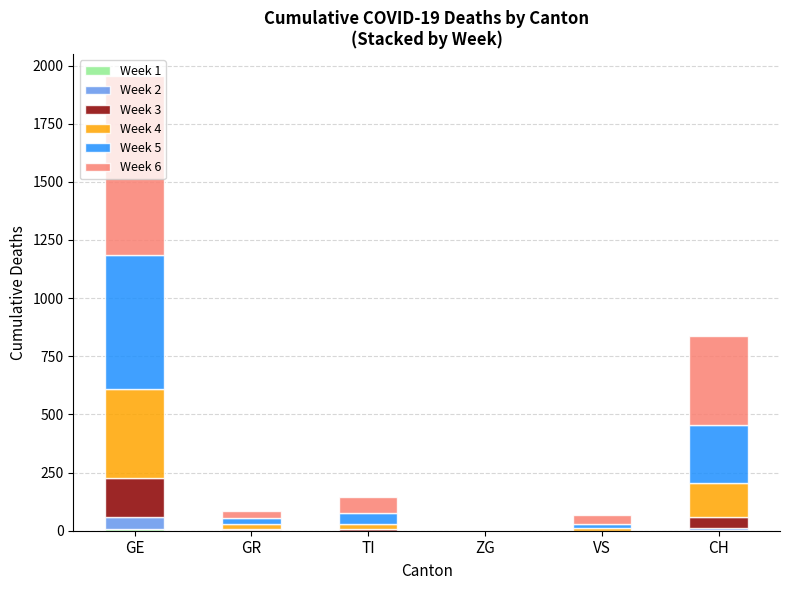

Does the chart contain stacked bars?

Yes